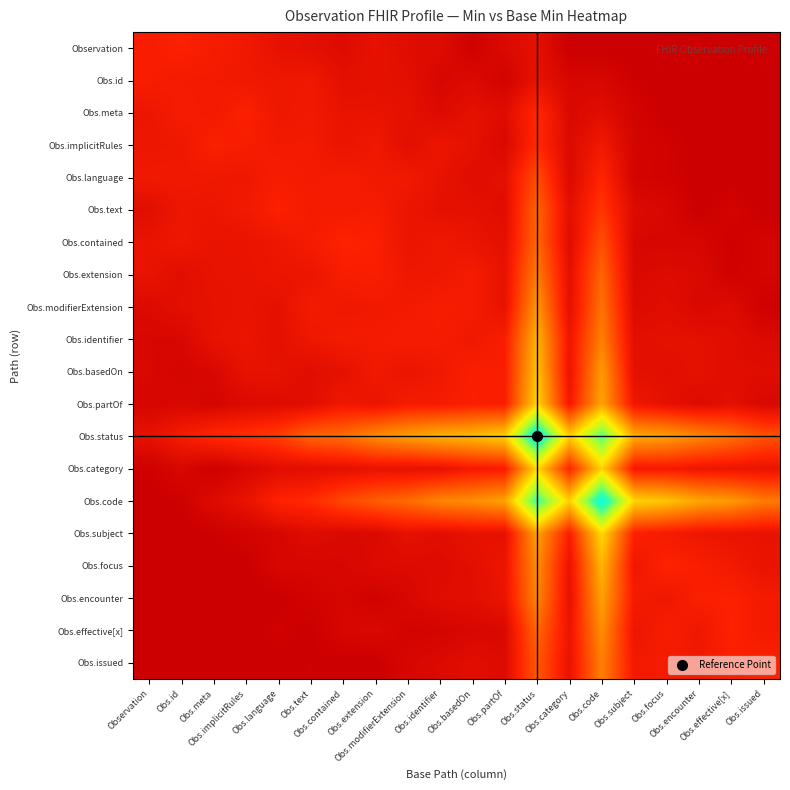

What is the spread (max minus min) of values at Obs.subject?

1.2